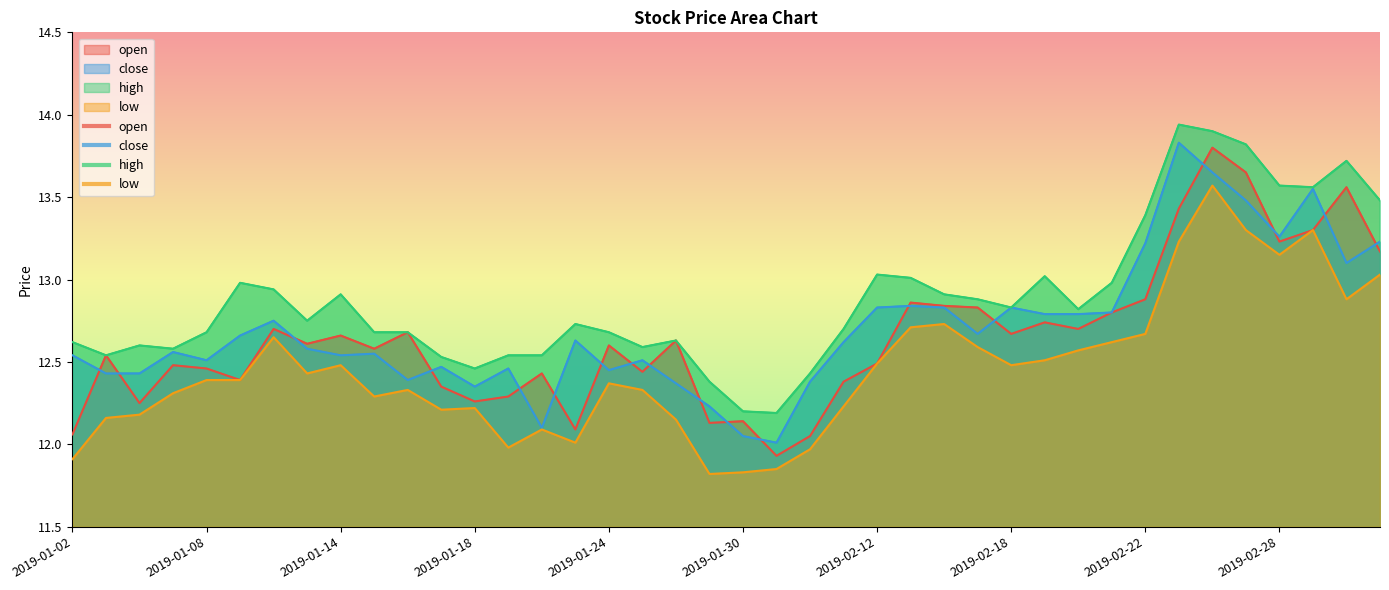

In high, how many points are higher than both neighbors (excluding endpoints)?

9